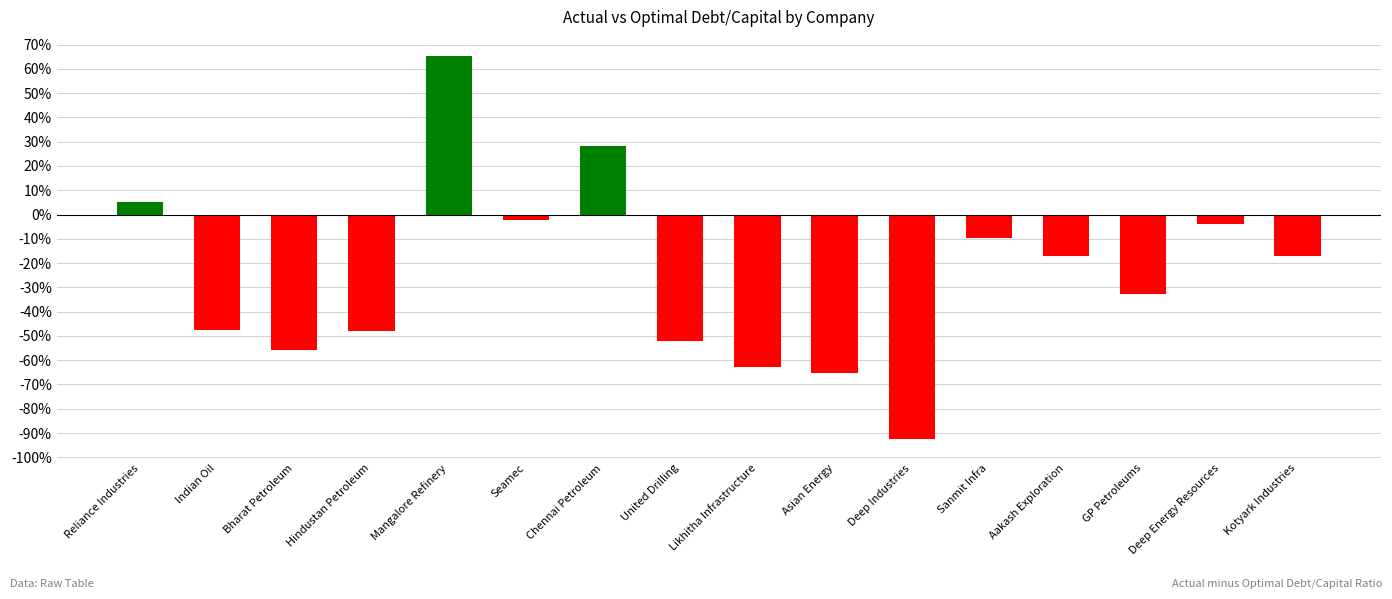

Reading right to left, transcribe all the data shown in this chart.

-0.2	-0.0	-0.3	-0.2	-0.1	-0.9	-0.7	-0.6	-0.5	0.3	-0.0	0.7	-0.5	-0.6	-0.5	0.0